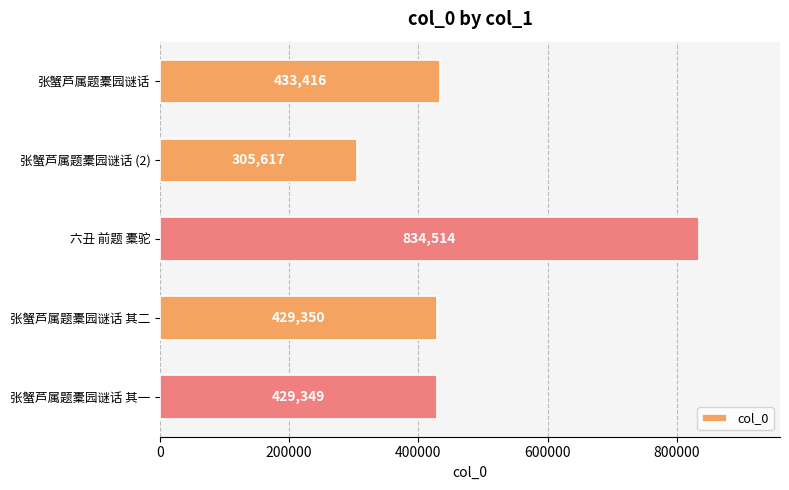

How many bars are there in total?

5